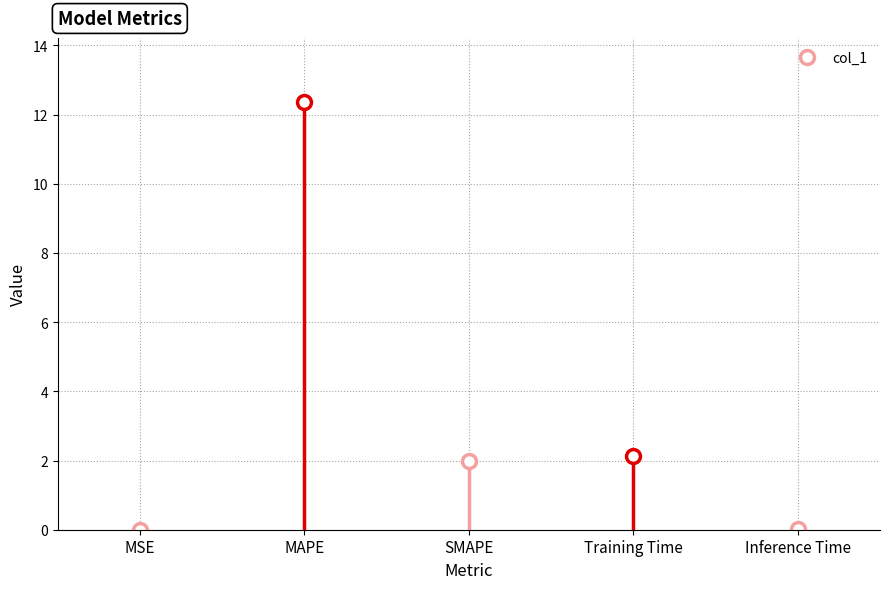

What is the average value?

3.3